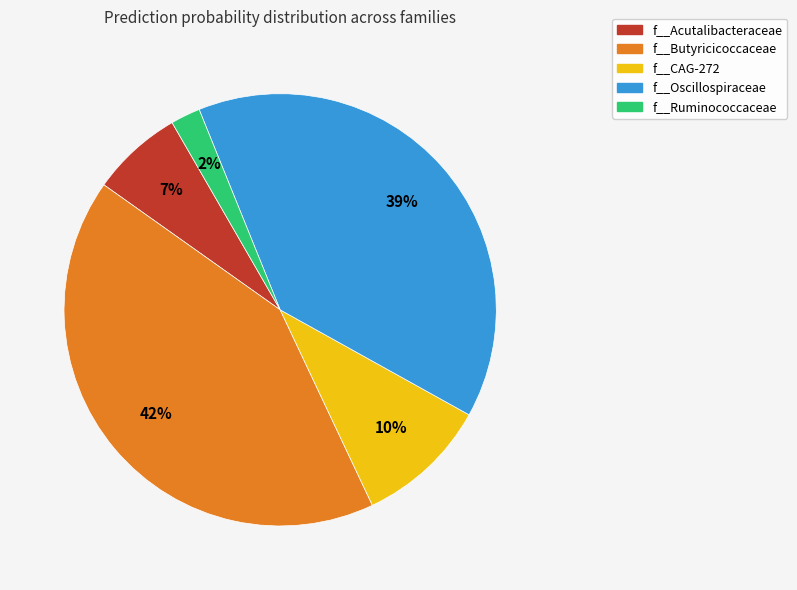

To the nearest percent, what percentage of the pie is f__Acutalibacteraceae?

7%